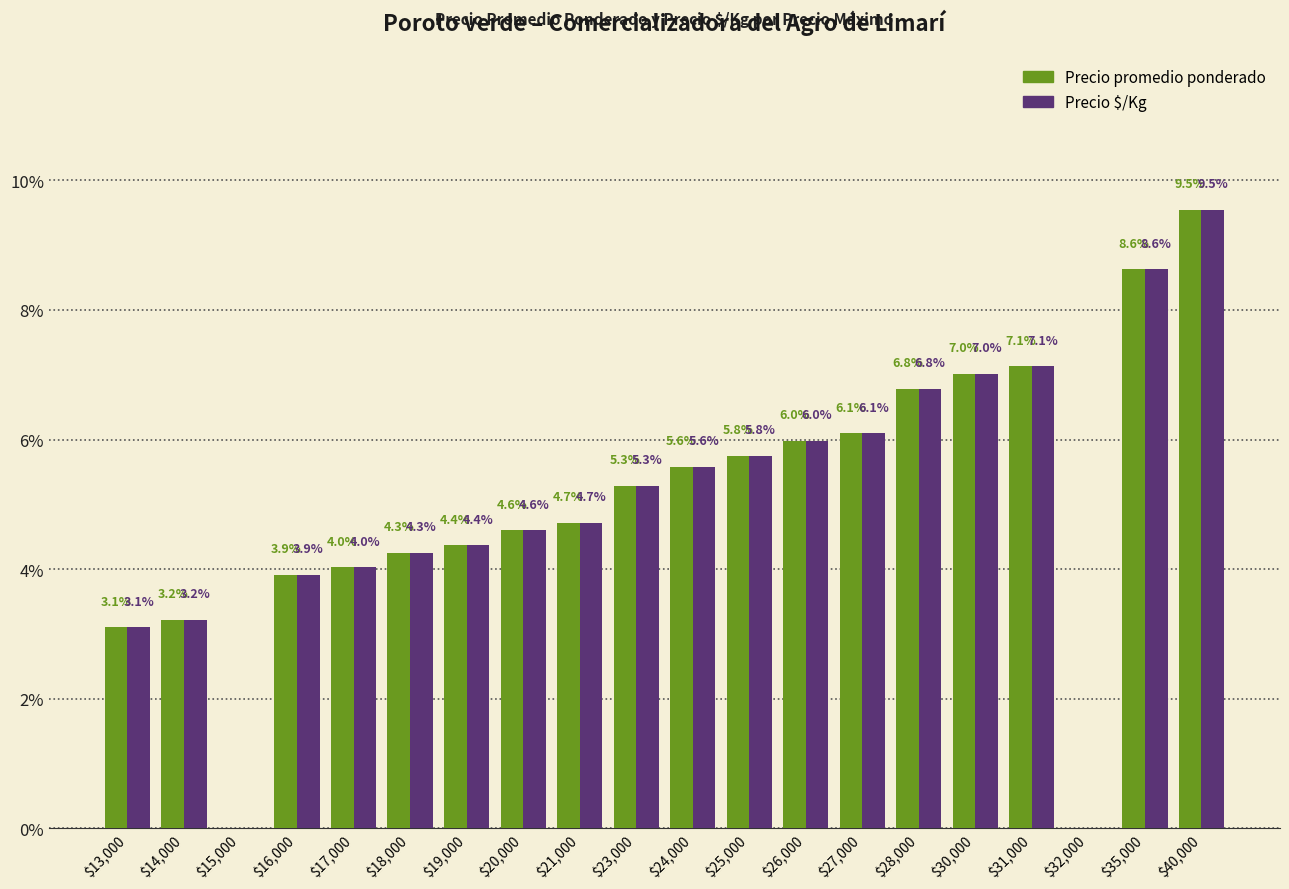

At which category is the sum across all series the highest?

$40,000